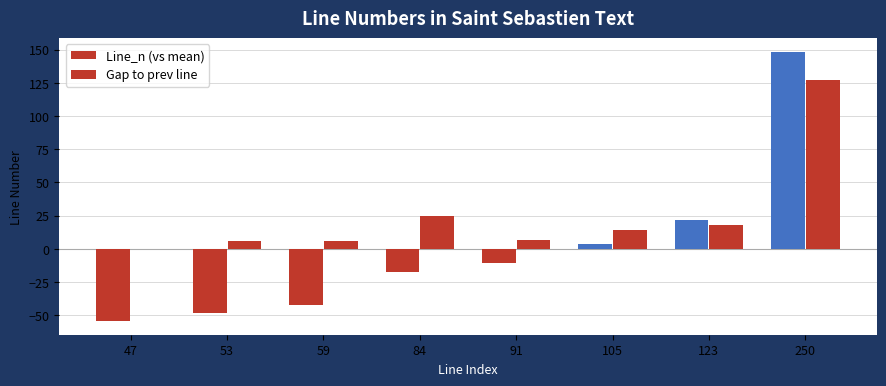

How many distinct data groups are displayed?

2